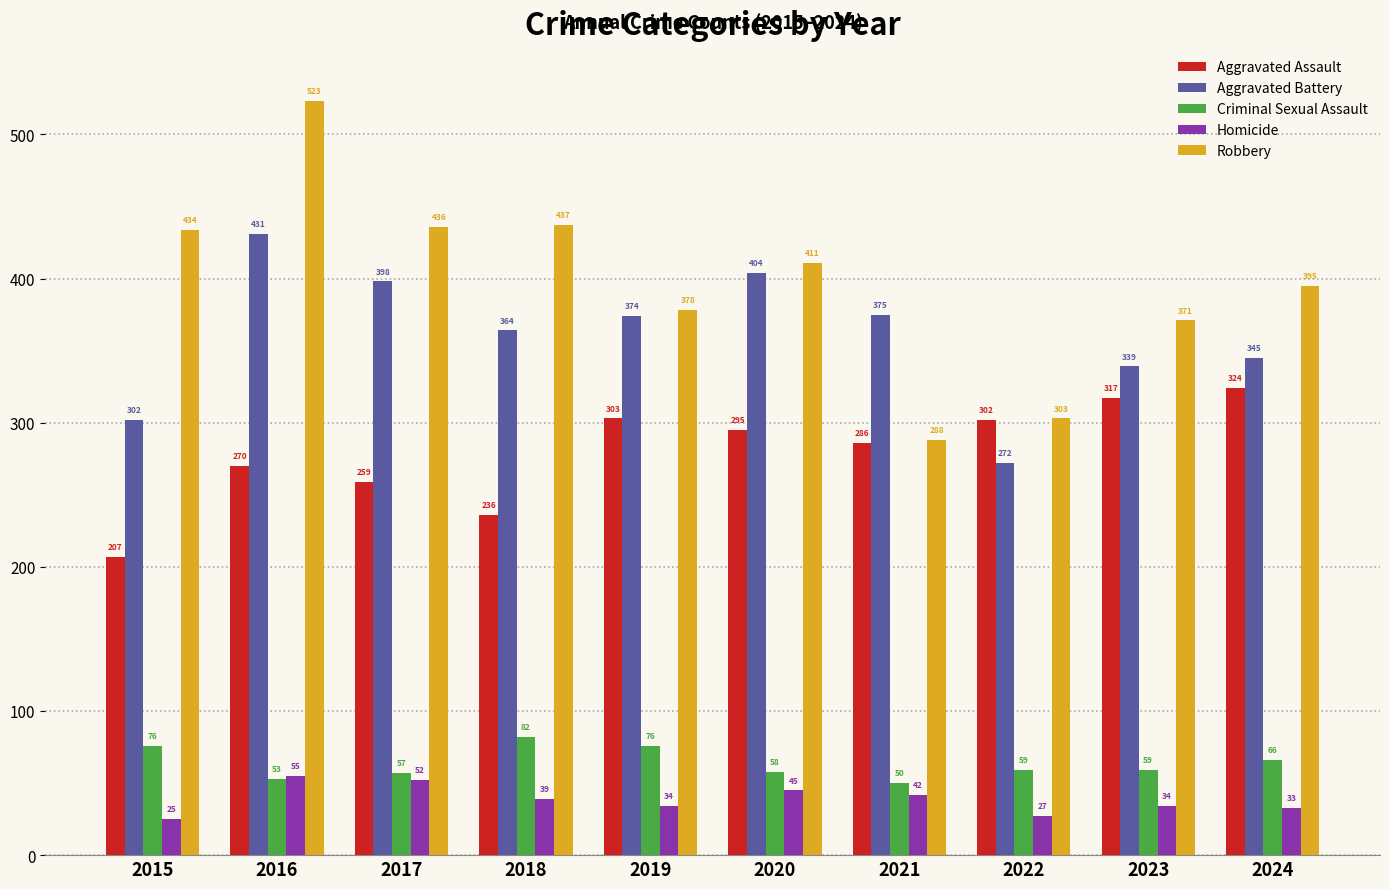

What is the maximum value for Aggravated Assault?

324